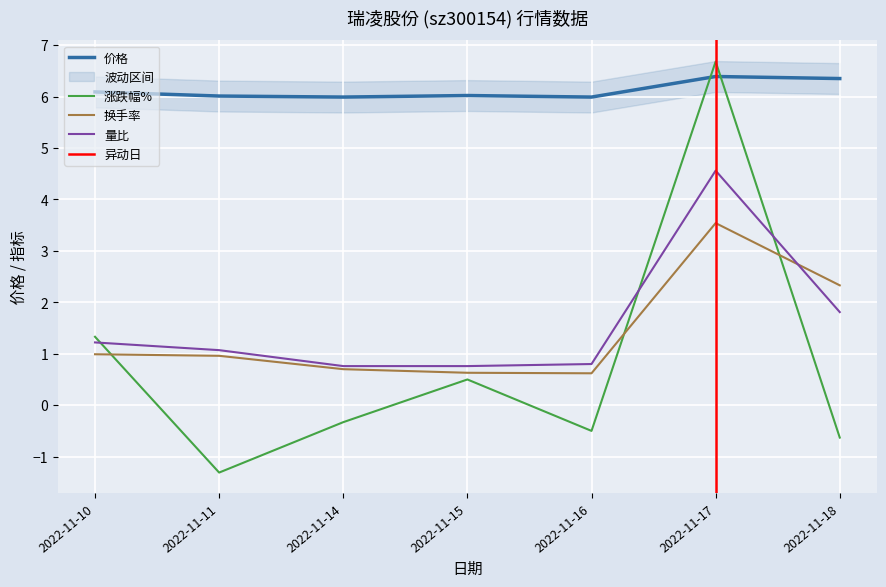

What is the difference between the highest and lowest values at 2022-11-18?

7.0